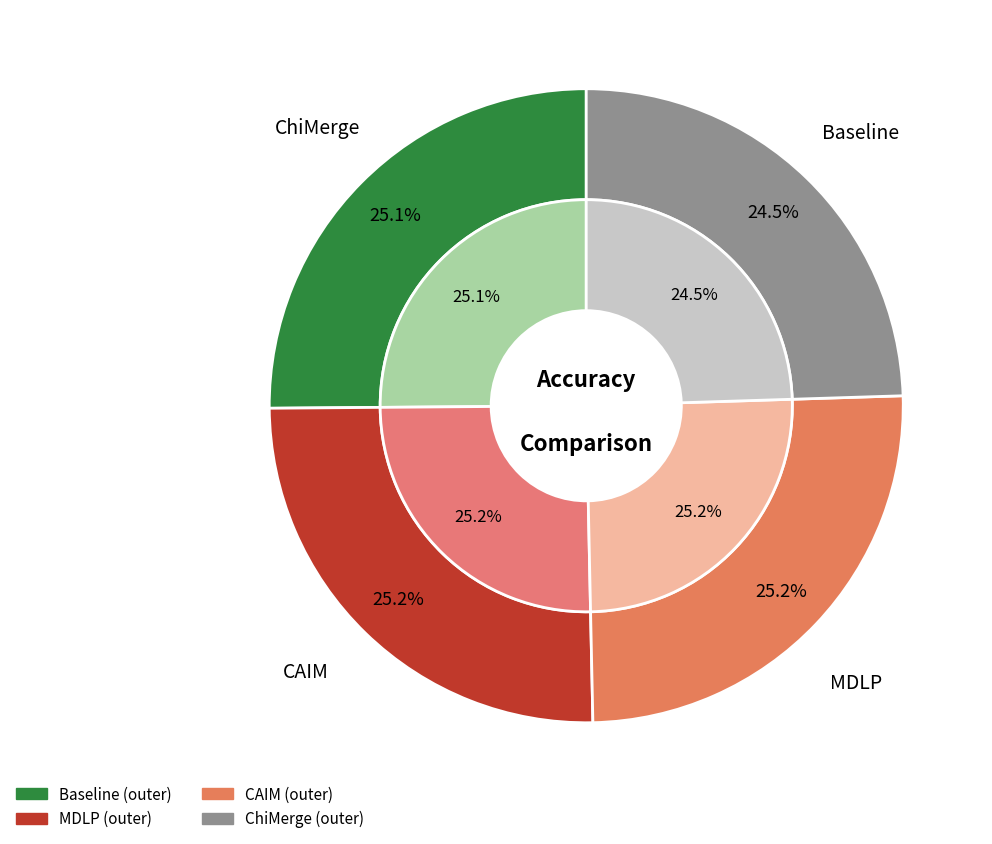

Rank the categories by value from lowest to highest.

ChiMerge, Baseline, CAIM, MDLP